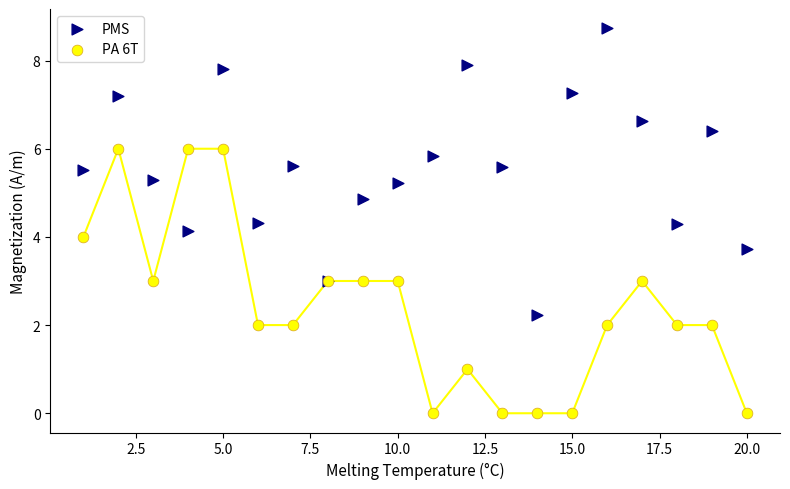

Which series reaches the maximum Y coordinate?

PMS